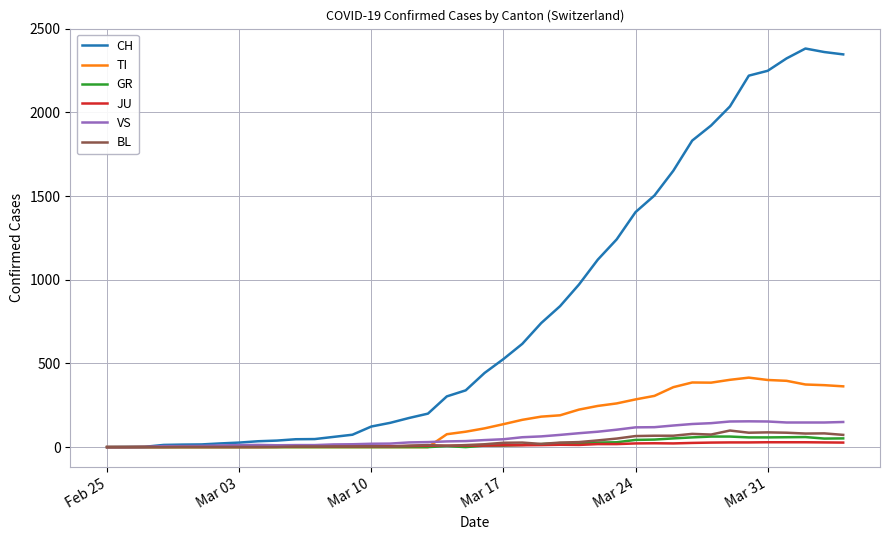

True or false: GR has more than 1 points higher than both neighbors.

True